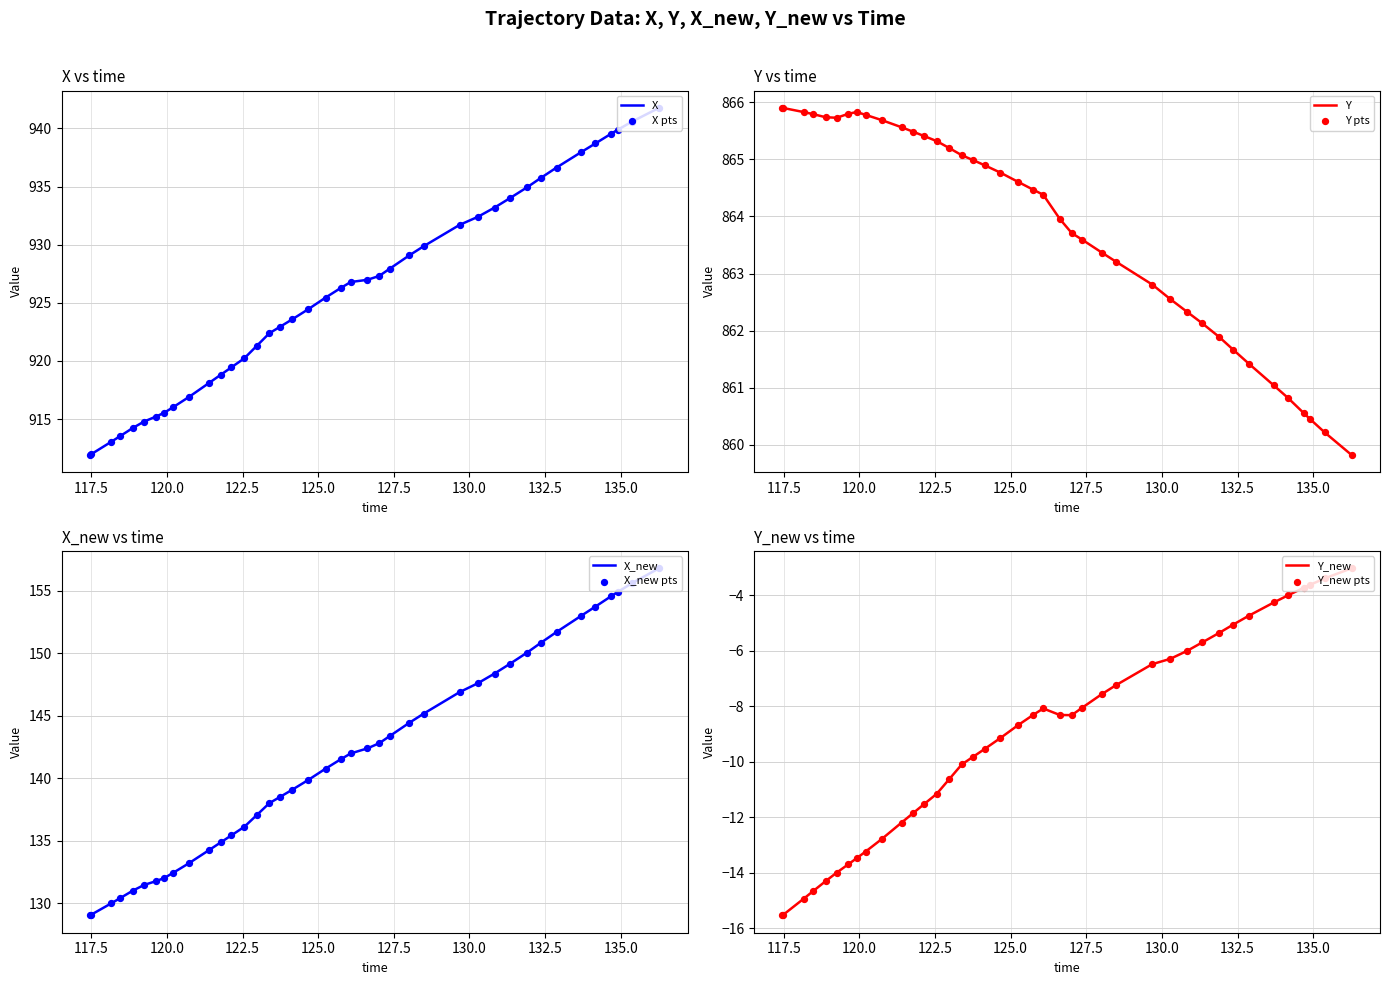

What are all the series names shown in the legend?

X, Y, X_new, Y_new